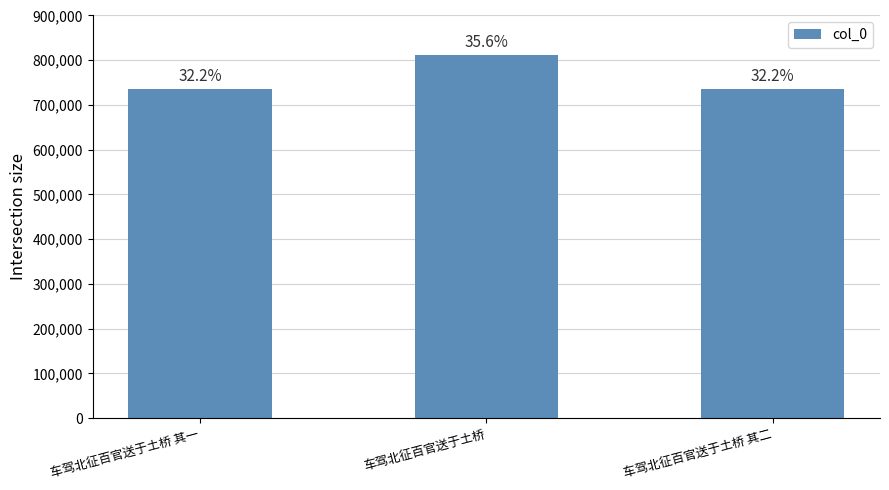

Does the chart contain any negative values?

No